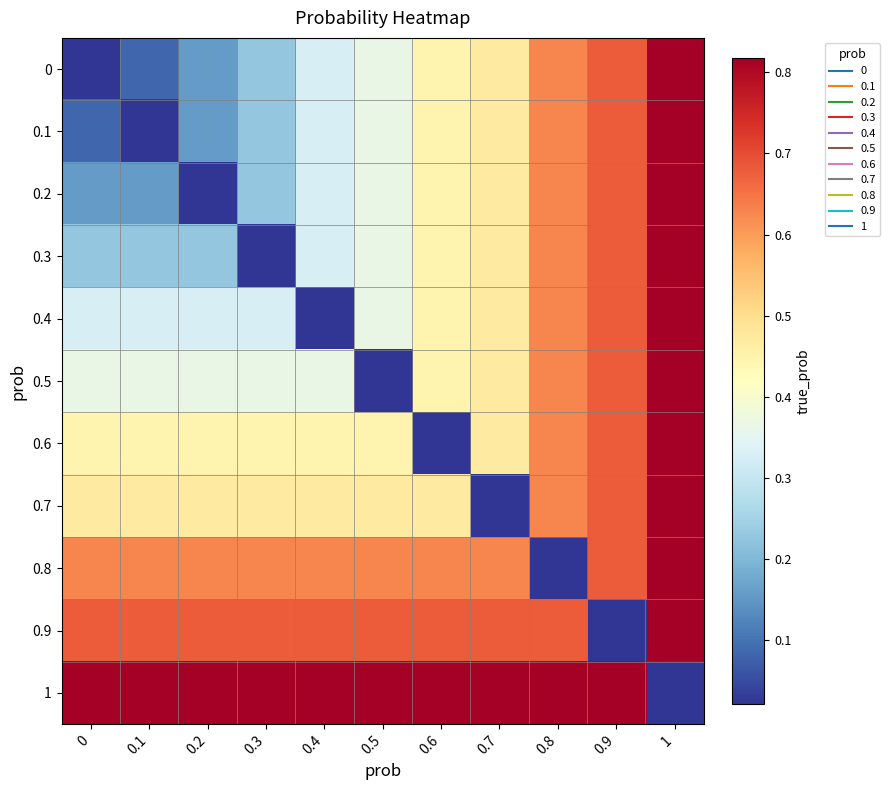

Which has a higher value, 0.2 or 0.4?

0.4